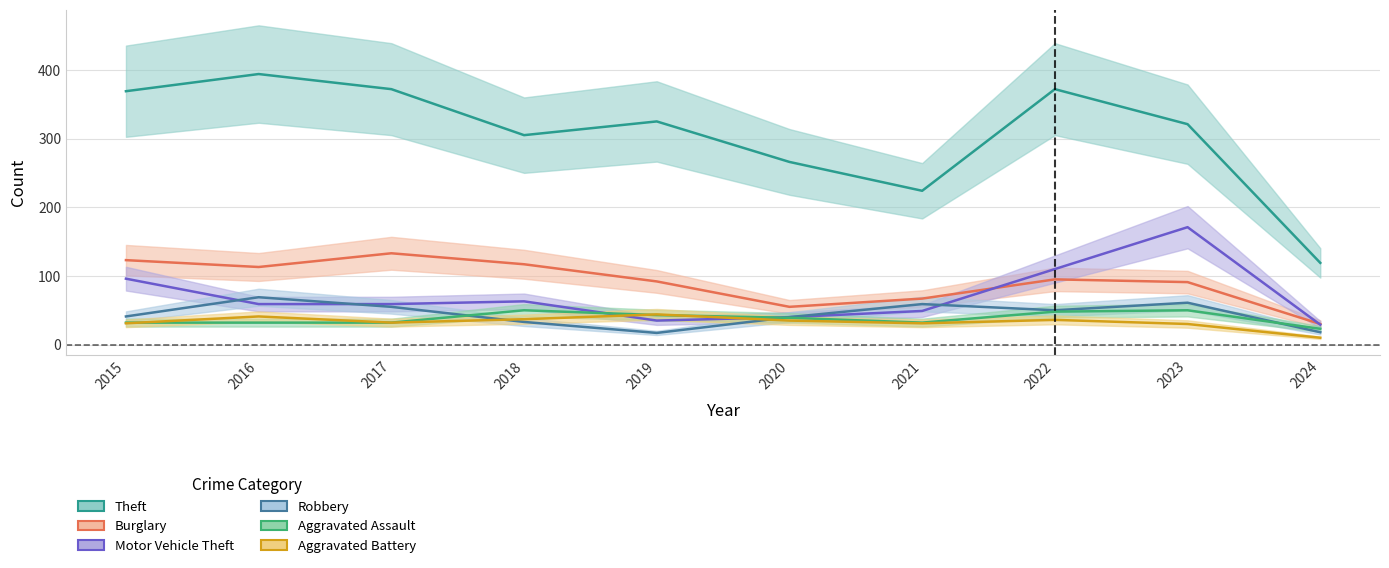

Reading left to right, extract all data points from this chart.

Theft: 369	394	372	305	325	266	224	372	321	119
Burglary: 123	113	133	117	92	55	67	95	91	30
Motor Vehicle Theft: 96	59	59	63	35	40	49	110	171	29
Robbery: 41	69	55	33	17	40	59	50	61	18
Aggravated Assault: 32	32	32	50	43	39	32	48	50	23
Aggravated Battery: 31	41	32	37	44	35	31	36	30	10